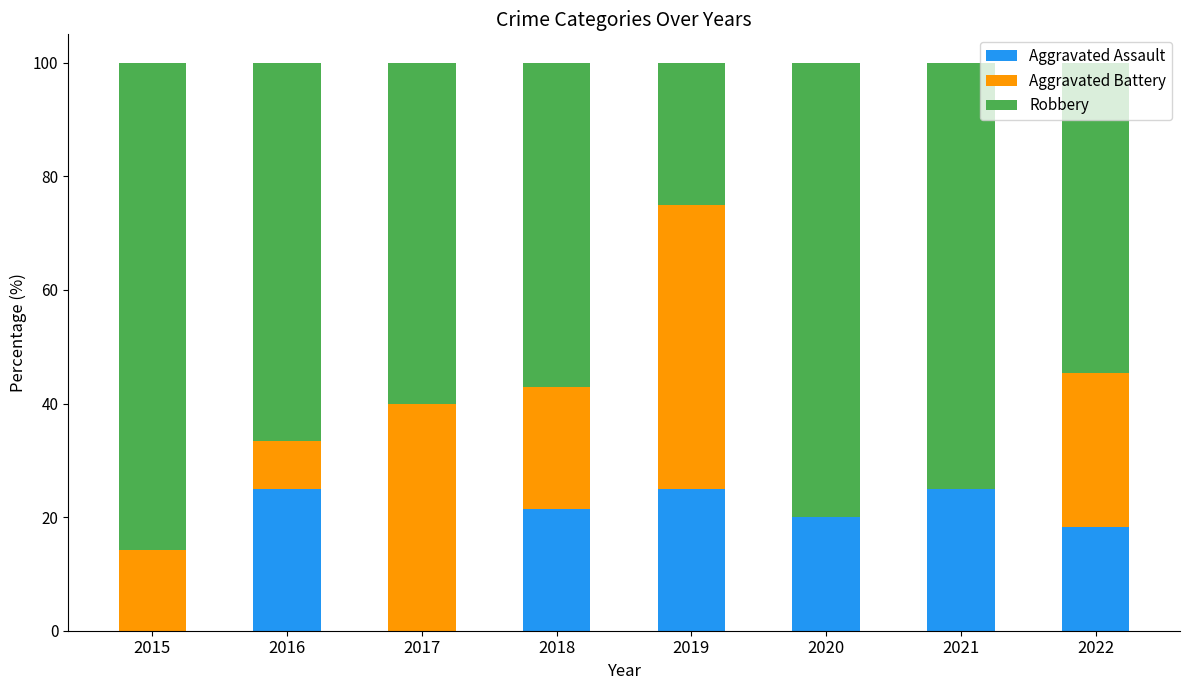

What is the highest value of the Aggravated Assault series?

25.0